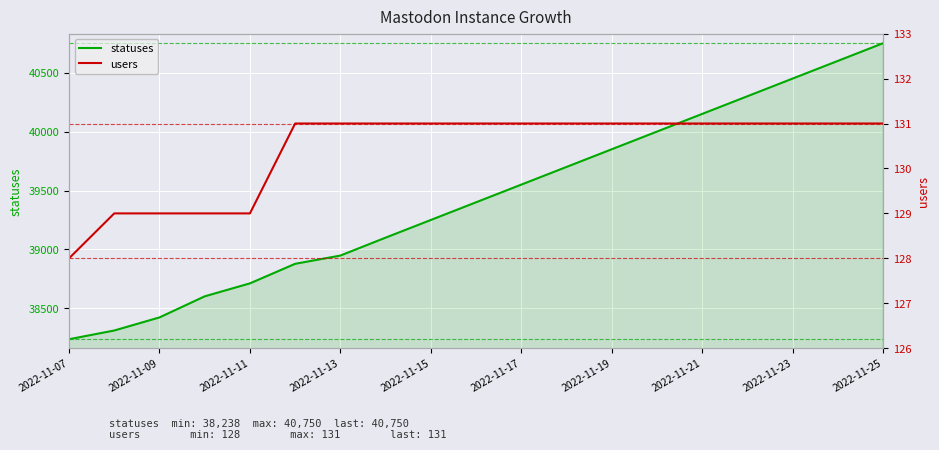

The statuses series shows 52399 at 2022-11-21. True or false?

False